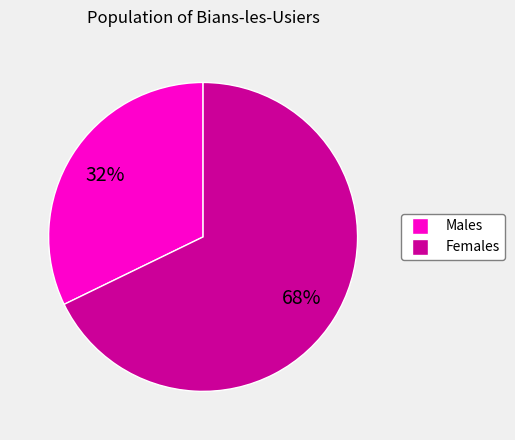

To the nearest percent, what is the average slice percentage?

50%